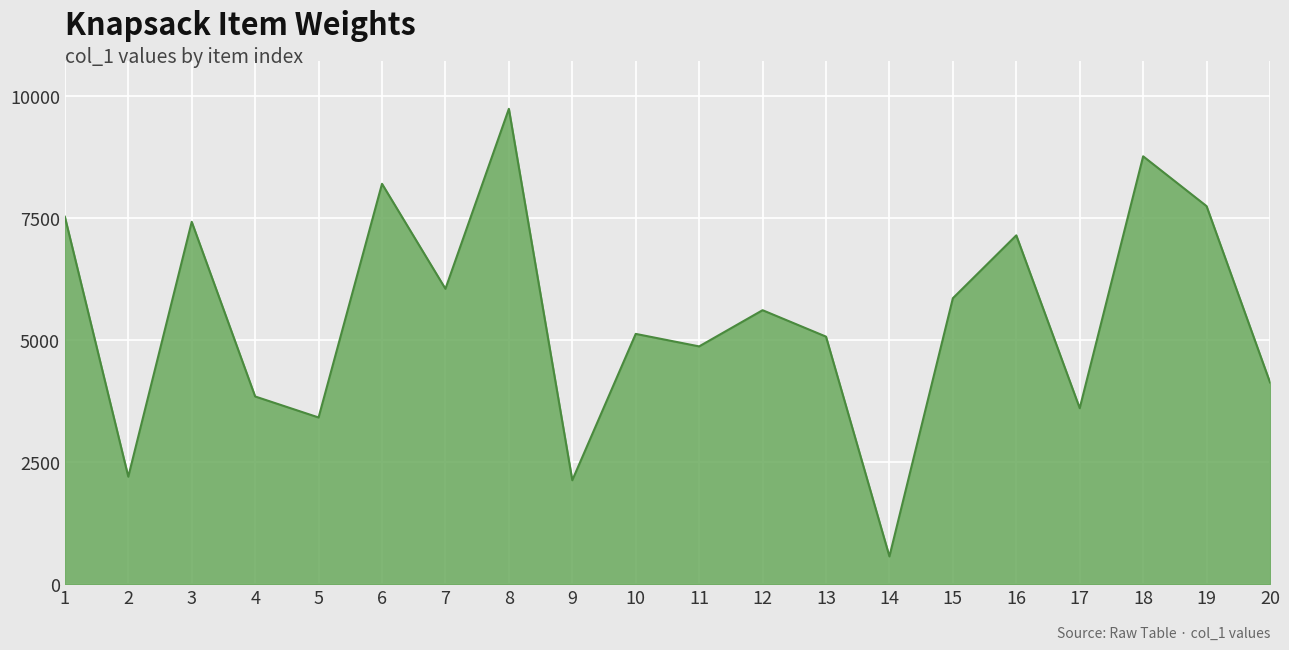

Where is the first local minimum?

2